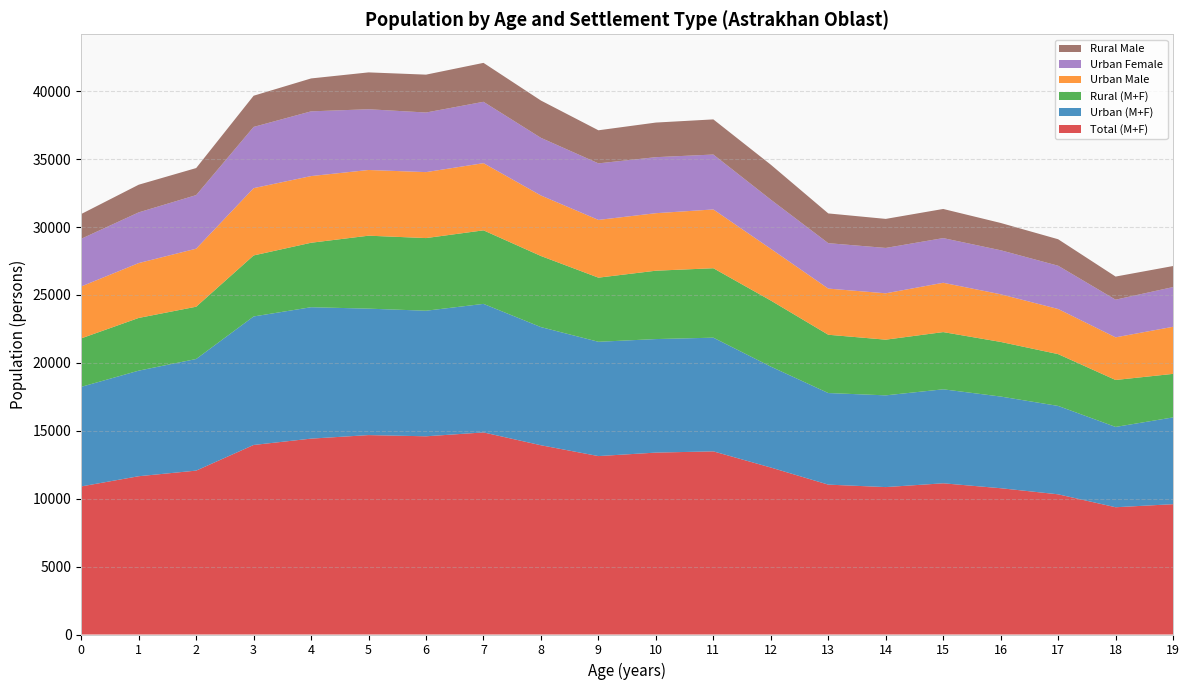

Reading right to left, what are all the values shown in this chart?

Total (M+F): 19=9595	18=9370	17=10322	16=10771	15=11133	14=10854	13=11035	12=12294	11=13484	10=13393	9=13137	8=13934	7=14879	6=14594	5=14682	4=14422	3=13955	2=12067	1=11654	0=10902
Urban (M+F): 19=6391	18=5913	17=6508	16=6750	15=6920	14=6754	13=6743	12=7430	11=8371	10=8359	9=8415	8=8699	7=9464	6=9245	5=9310	4=9675	3=9462	2=8218	1=7773	0=7333
Rural (M+F): 19=3204	18=3457	17=3814	16=4021	15=4213	14=4100	13=4292	12=4864	11=5113	10=5034	9=4722	8=5235	7=5415	6=5349	5=5372	4=4747	3=4493	2=3849	1=3881	0=3569
Urban Male: 19=3467	18=3139	17=3323	16=3508	15=3631	14=3414	13=3399	12=3810	11=4328	10=4234	9=4252	8=4455	7=4946	6=4857	5=4837	4=4909	3=4954	2=4273	1=4040	0=3823
Urban Female: 19=2924	18=2774	17=3185	16=3242	15=3289	14=3340	13=3344	12=3620	11=4043	10=4125	9=4163	8=4244	7=4518	6=4388	5=4473	4=4766	3=4508	2=3945	1=3733	0=3510
Rural Male: 19=1549	18=1701	17=1950	16=2009	15=2145	14=2138	13=2190	12=2572	11=2587	10=2548	9=2435	8=2746	7=2866	6=2788	5=2713	4=2423	3=2297	2=1991	1=2036	0=1822